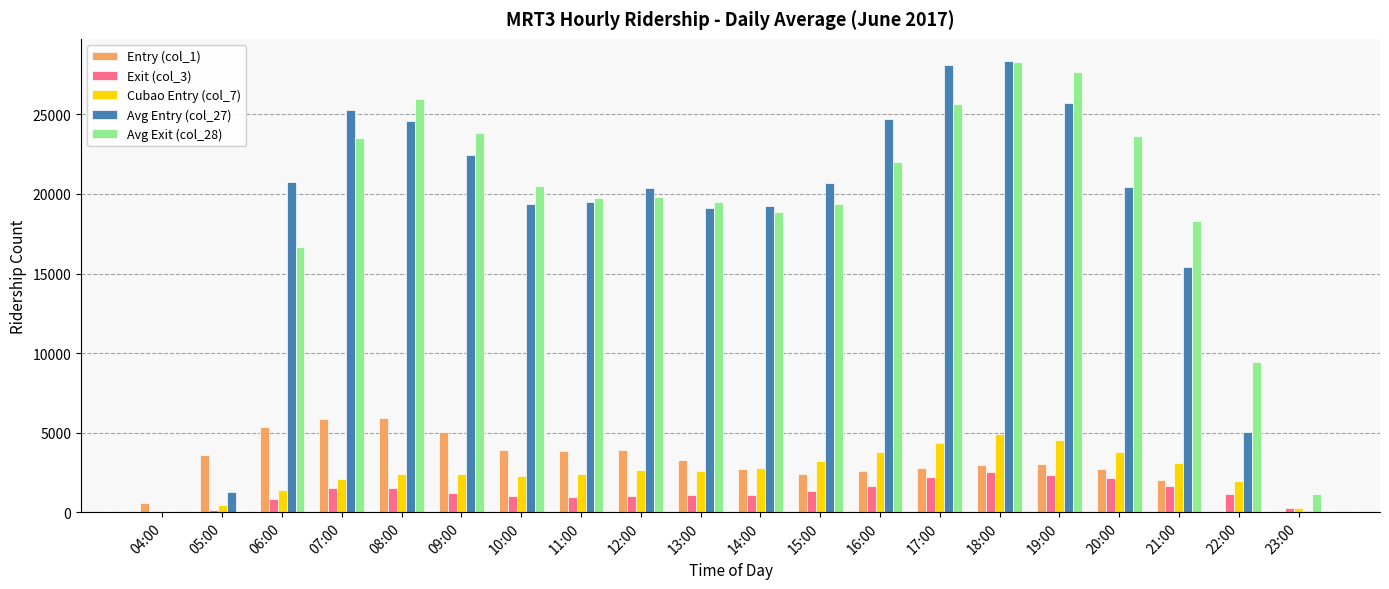

What is the total value across all series at 10:00?

47154.8